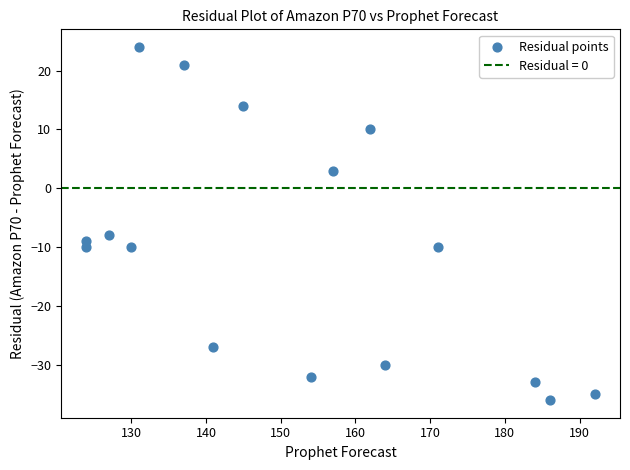

What is the range of X values (max minus min)?

68